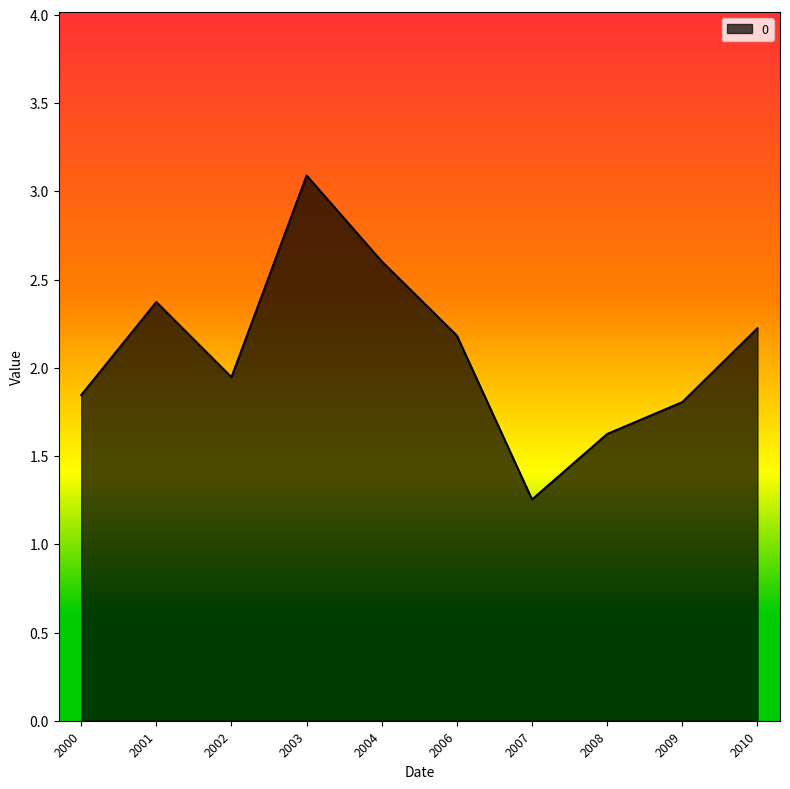

List the labels in order of value, smallest first.

2007, 2008, 2009, 2000, 2002, 2006, 2010, 2001, 2004, 2003